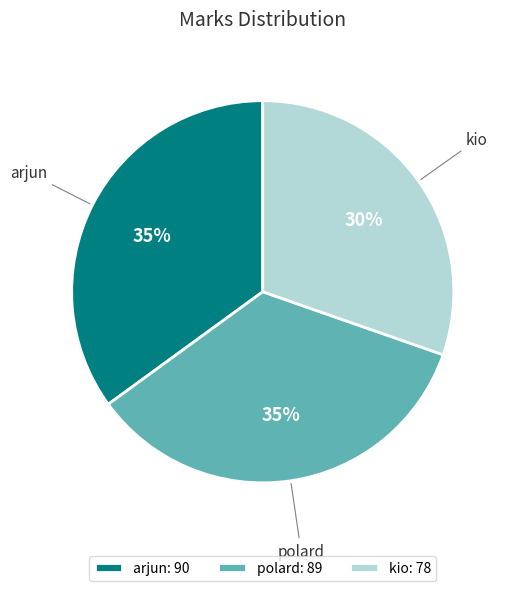

Which has a higher value, kio or arjun?

arjun